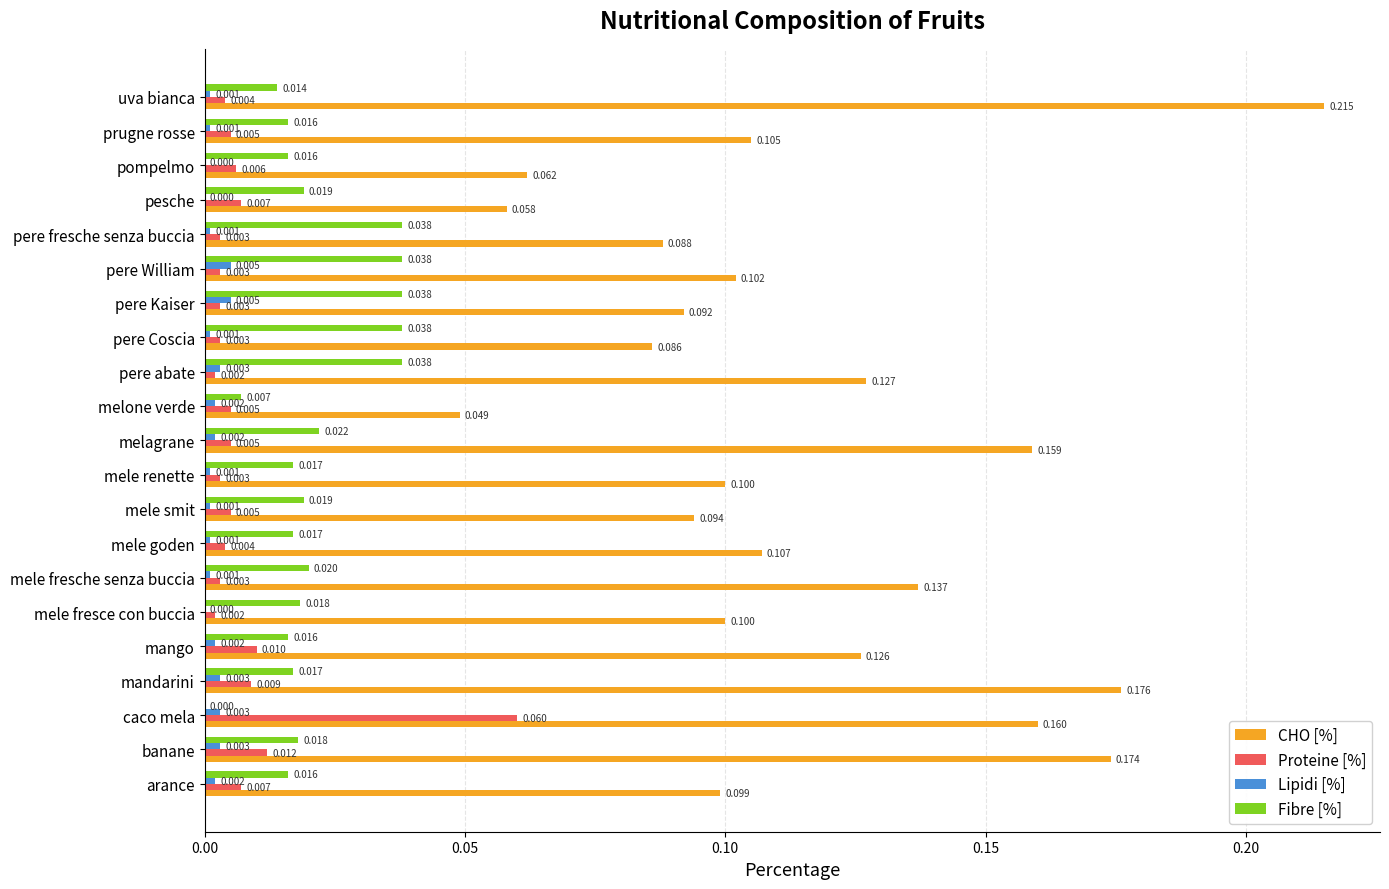

Where is CHO [%] nearest to the value 0?

melone verde